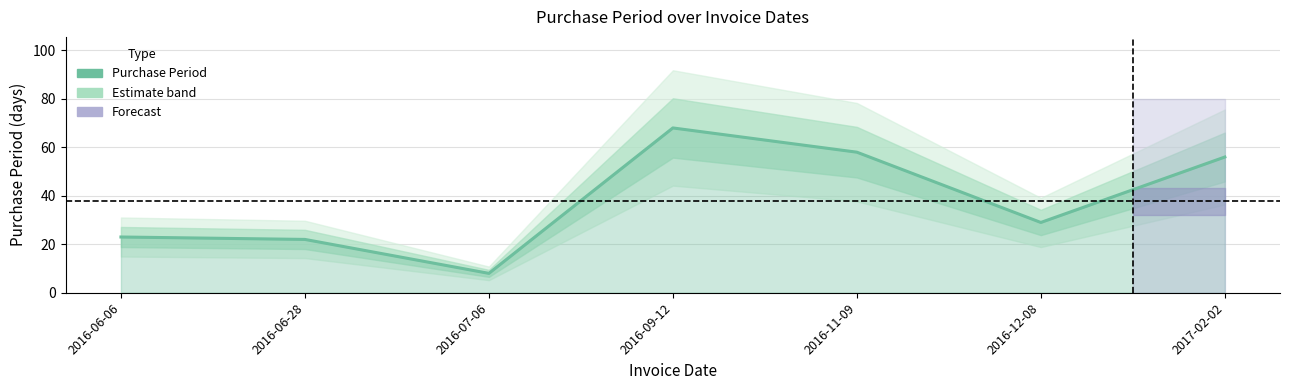

What is the average value?

38